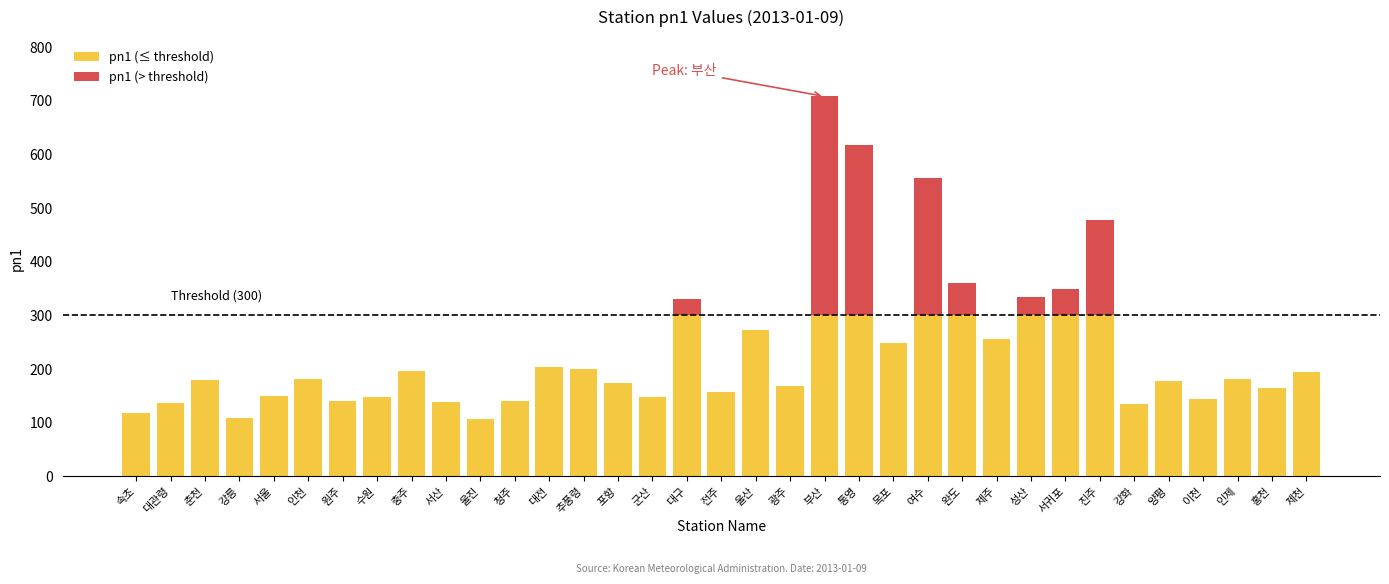

How many categories are shown in the chart?

35